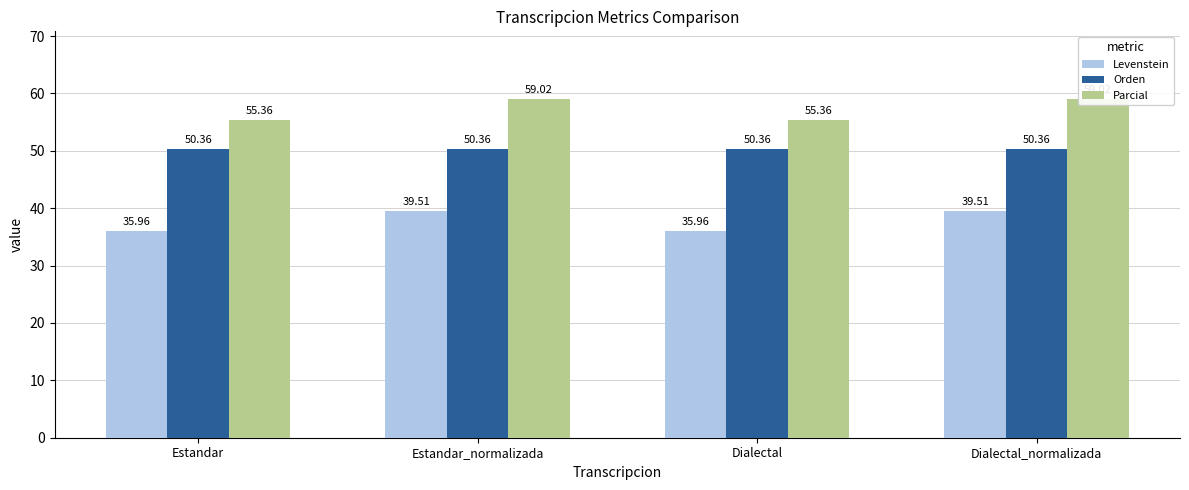

Rank the categories by Levenstein value from lowest to highest.

Estandar, Dialectal, Estandar_normalizada, Dialectal_normalizada